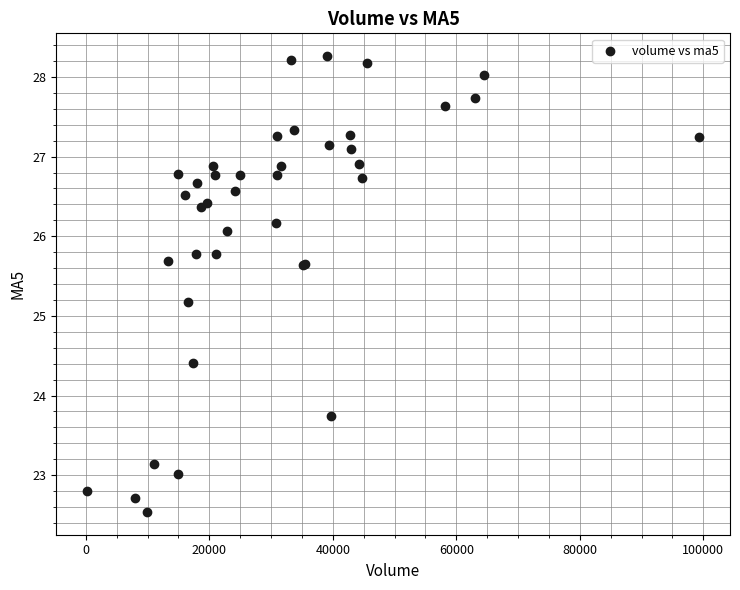

What Y value in the scatter plot is closest to 25?

25.2